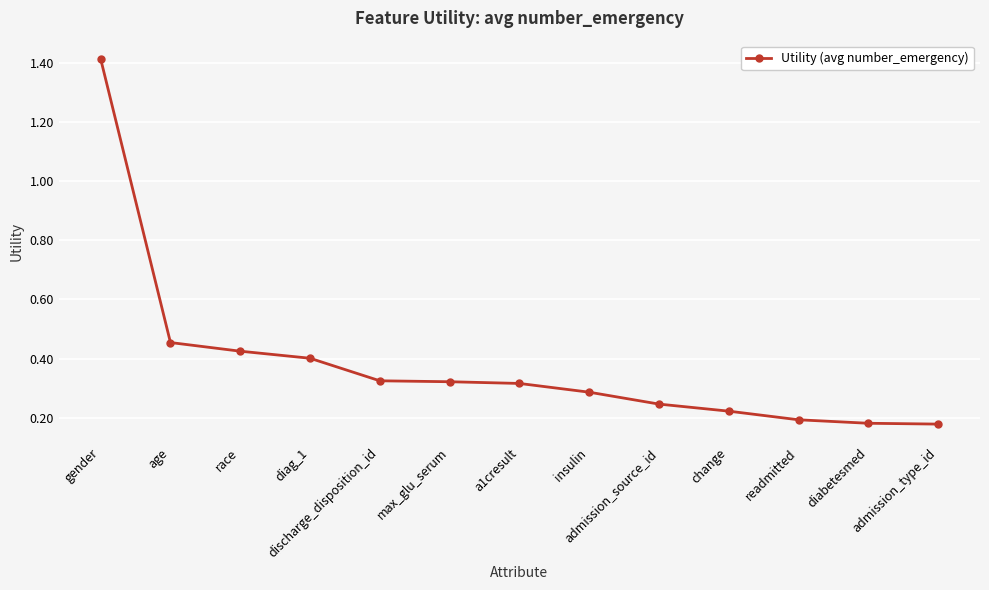

What is the difference between the maximum and minimum values?

1.2